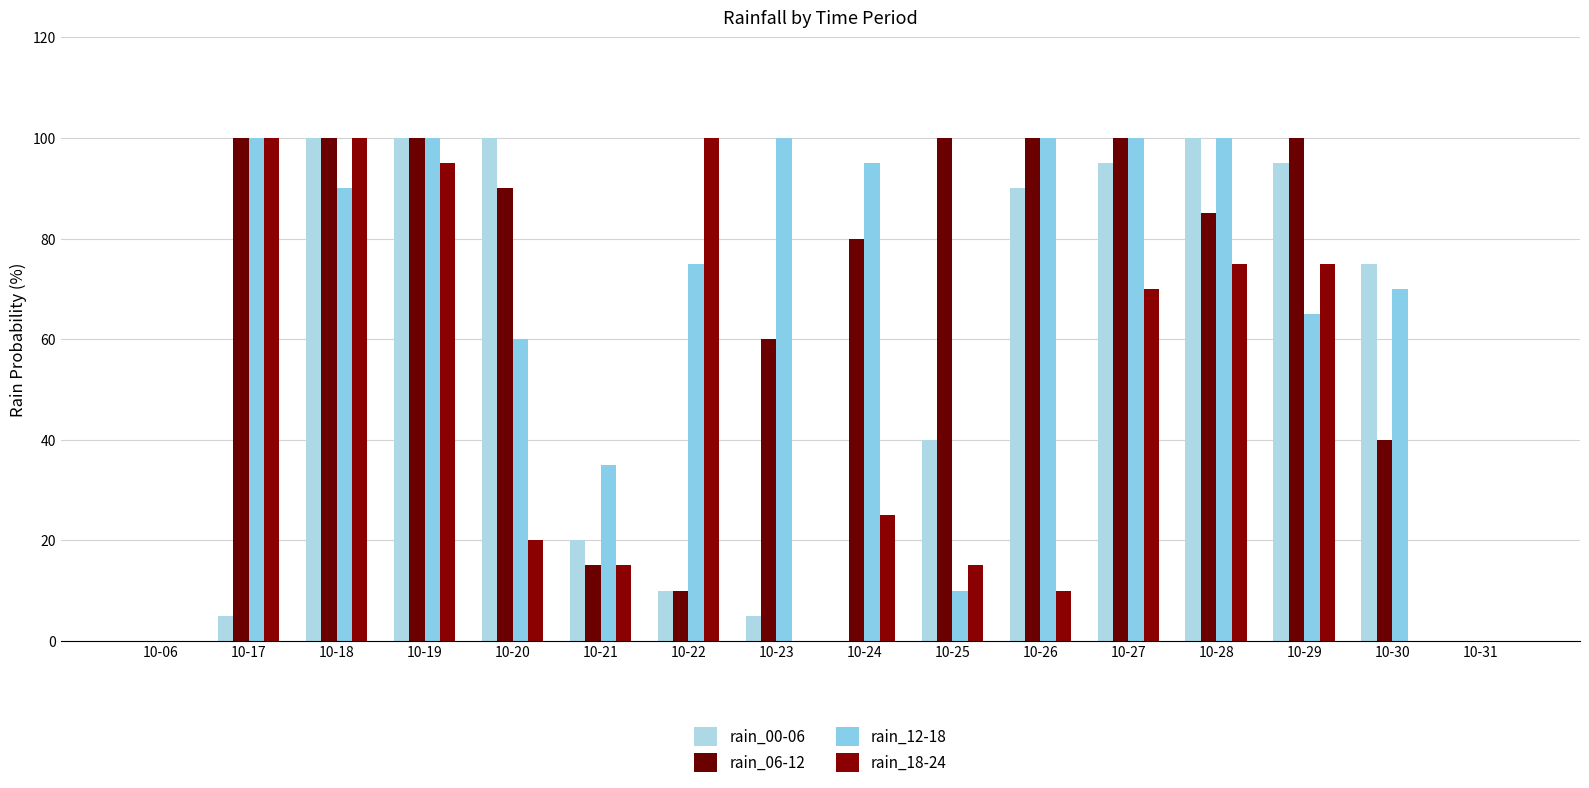

True or false: rain_06-12 has a value of 37 at 10-26.

False